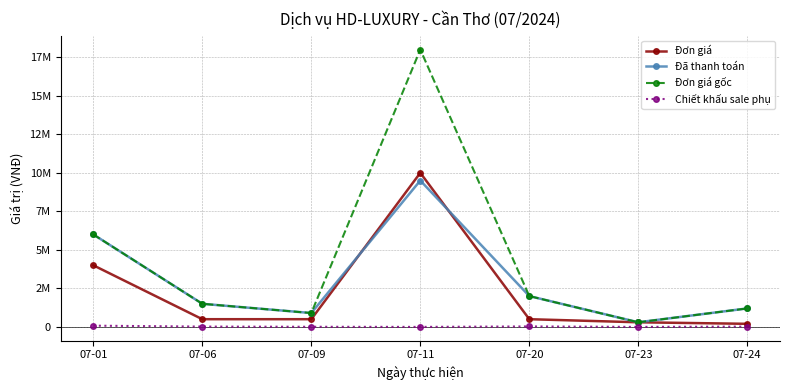

What is the sum of all Đơn giá gốc values?

29900000